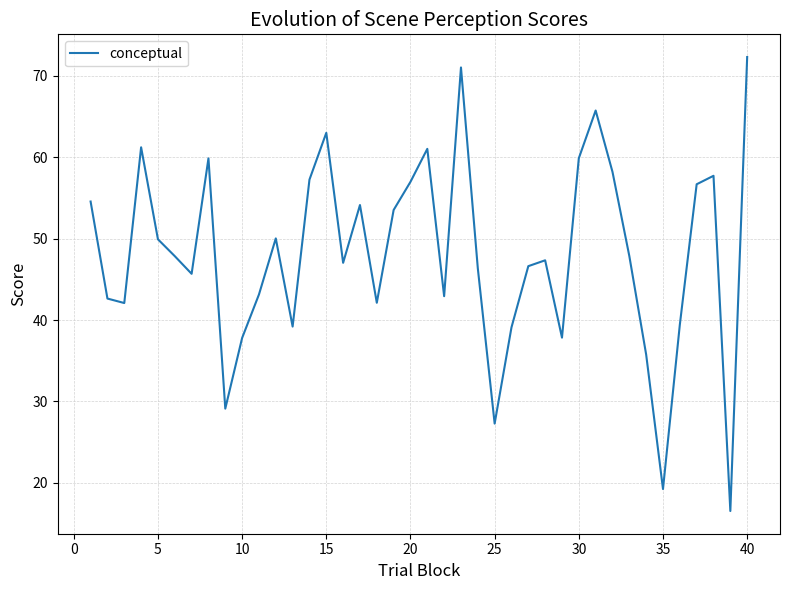

What is the difference between the maximum and minimum values?

55.8